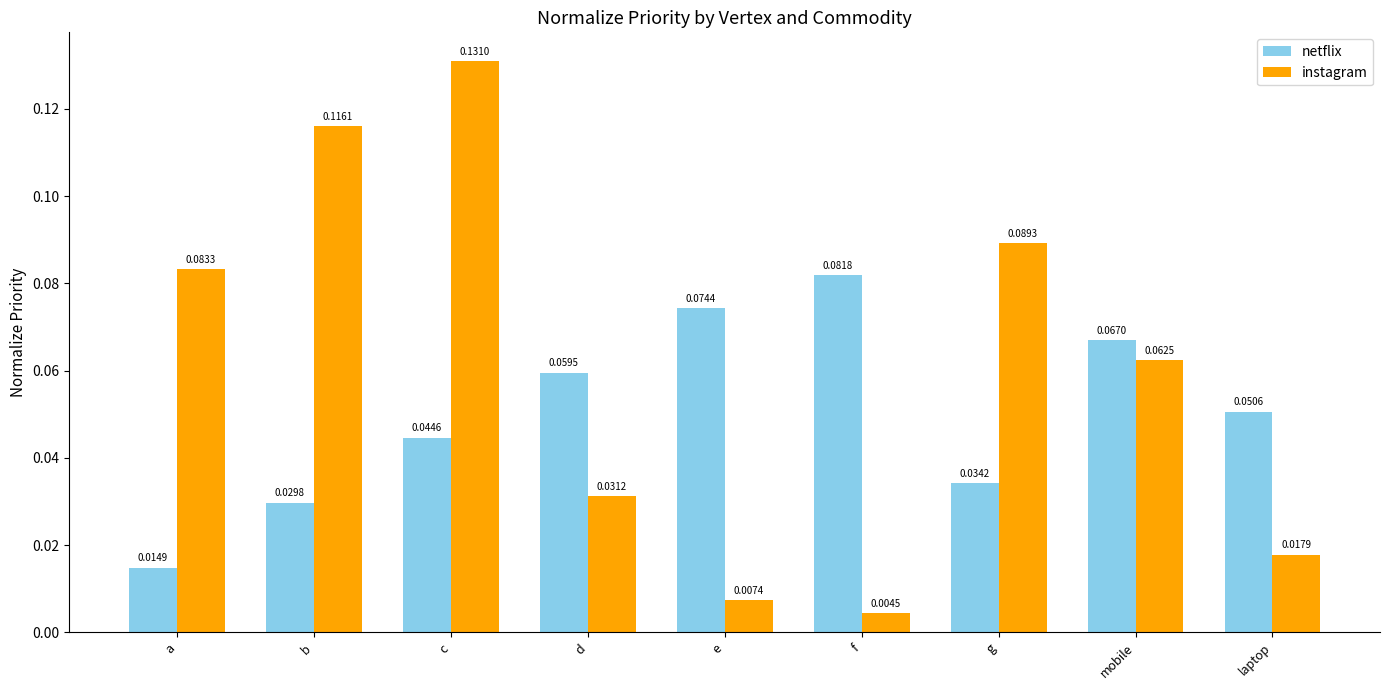

What are all the series names shown in the legend?

netflix, instagram